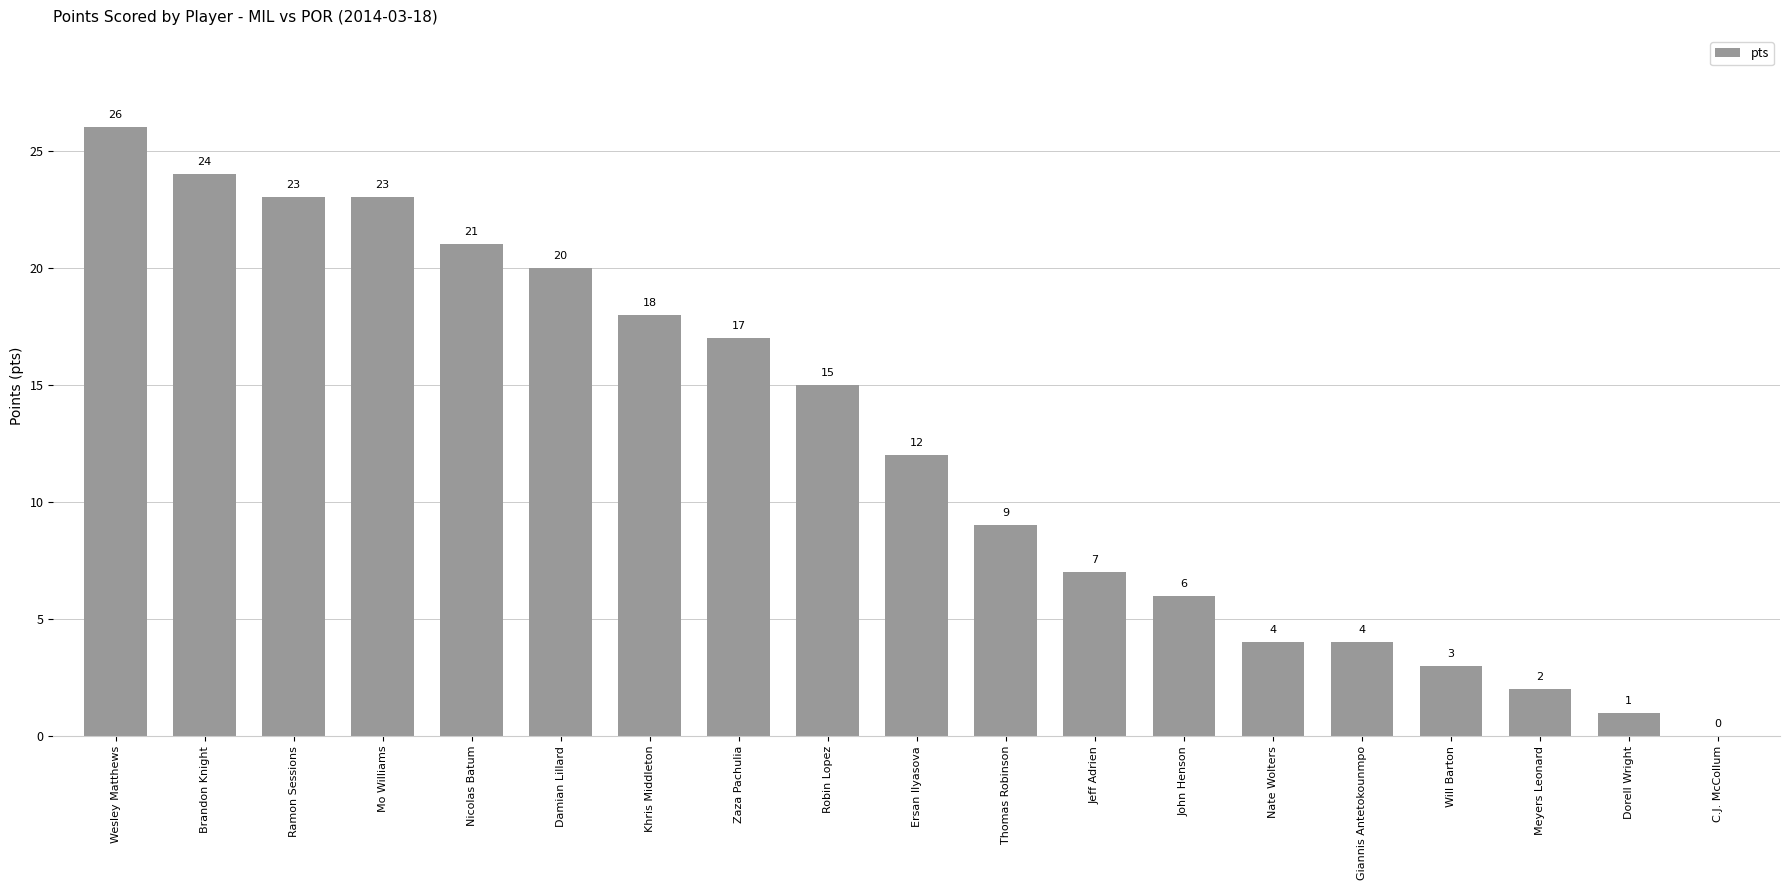

What value does the data have at Wesley Matthews, to the nearest 5?

25